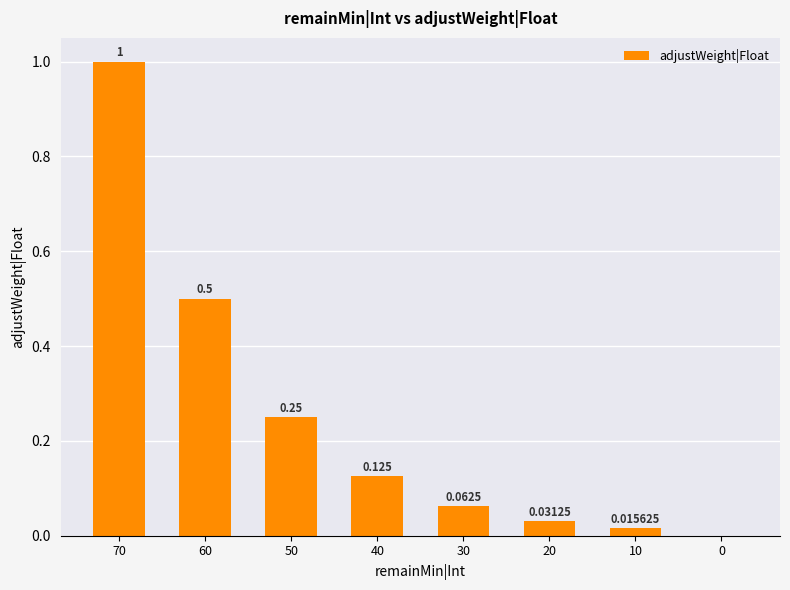

How many positive values are there?

7